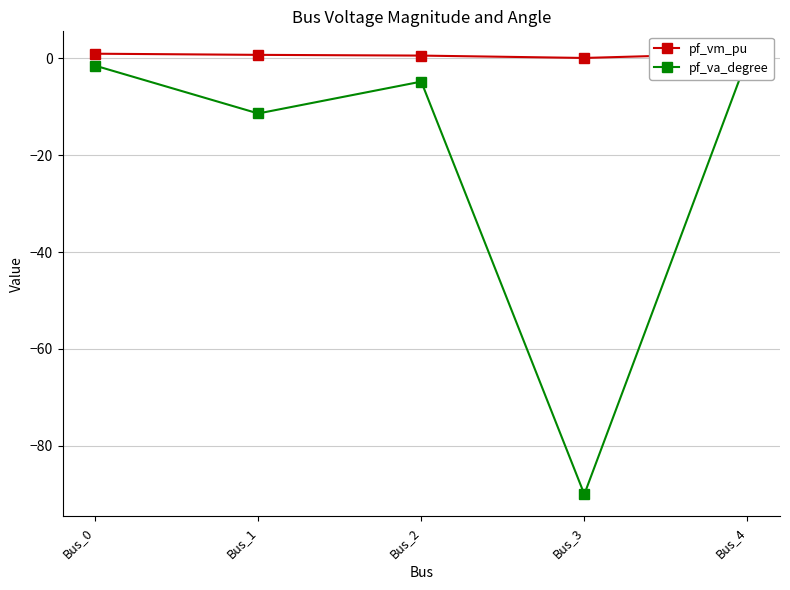

Which category has the highest value in the pf_vm_pu series?

Bus_4